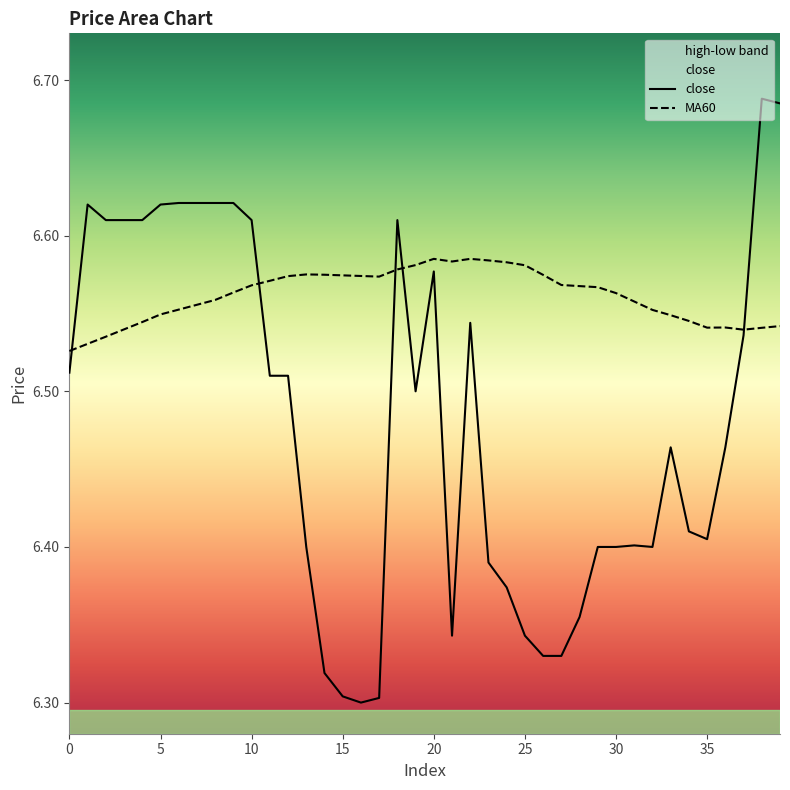

What is the sum of the close values at 33 and 10?

13.1